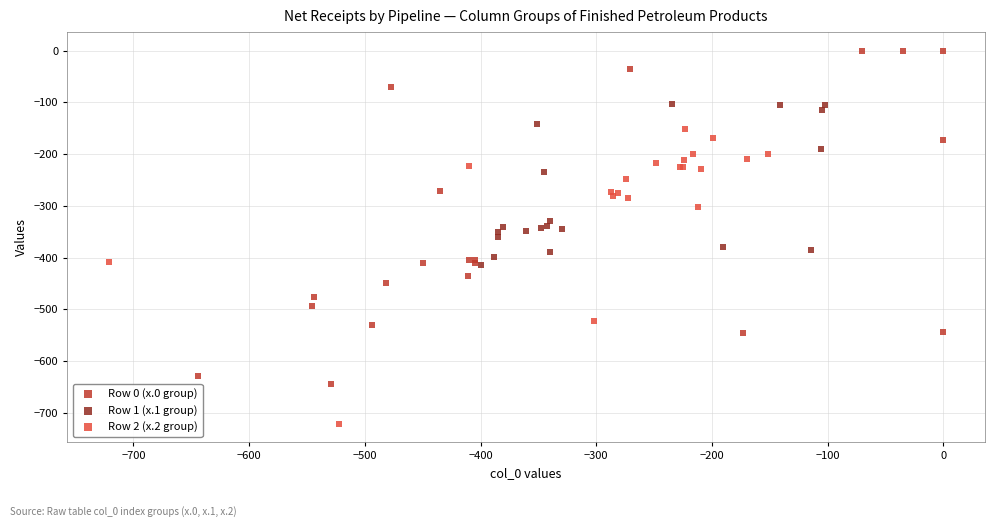

Which series contains the lowest Y value?

Row 2 (x.2 group)